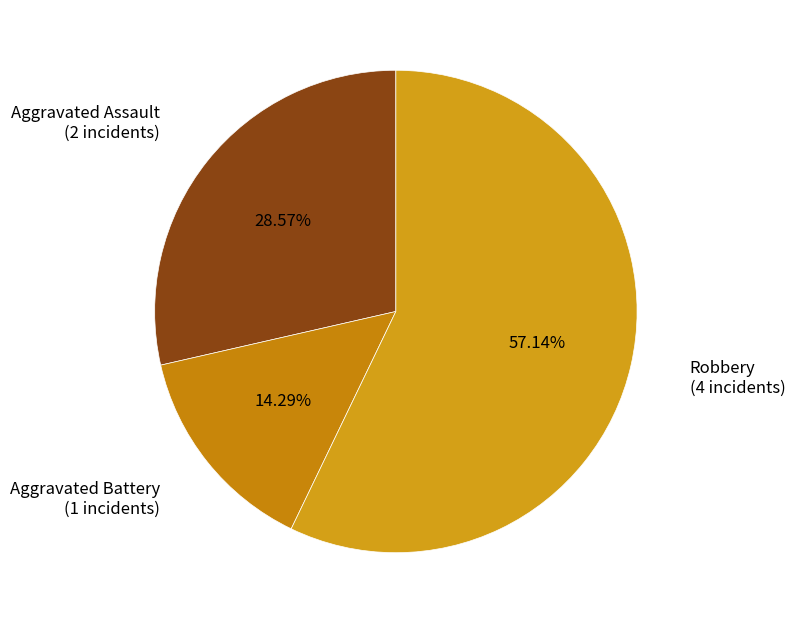

How many slices are in this pie chart?

3